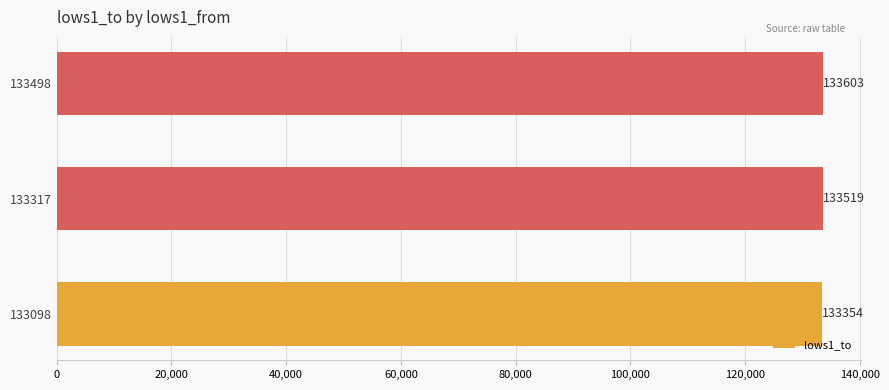

What is the approximate value at 133098?

133354